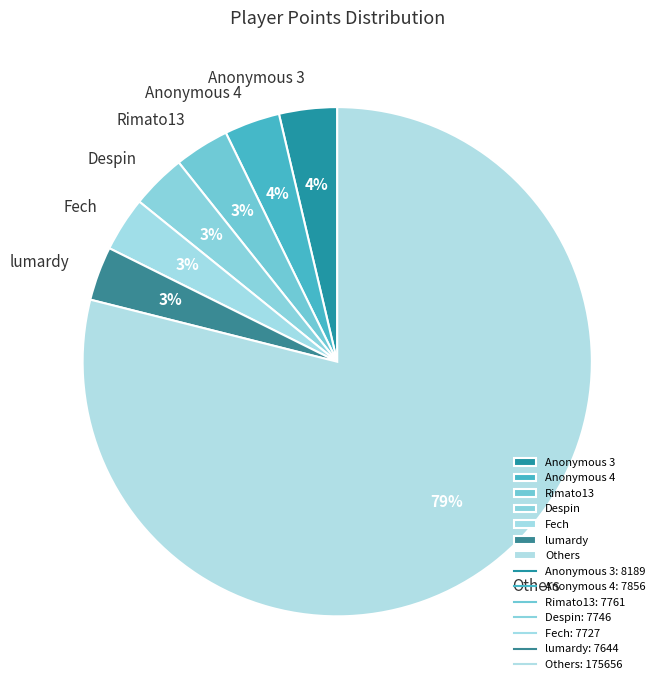

What is the ratio of the value at lumardy to the value at Rimato13?

1.0